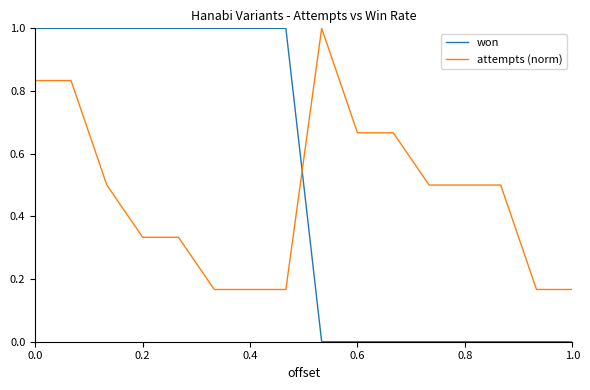

What is the highest value of the attempts (norm) series?

1.0